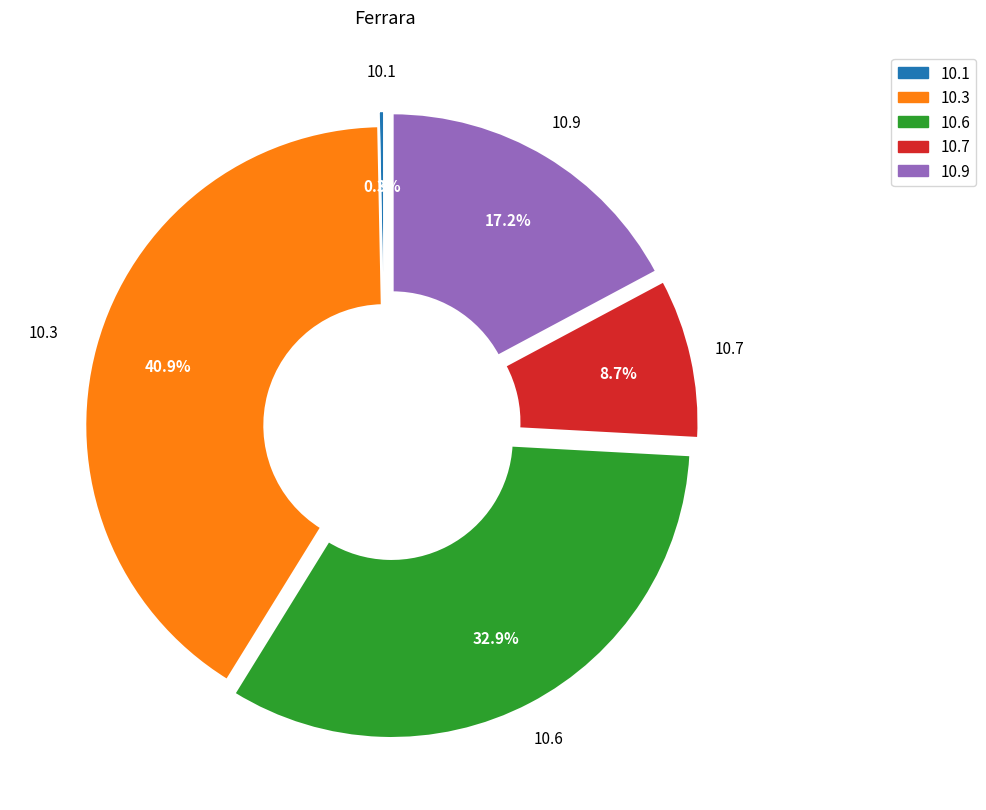

Is there a majority slice in this chart?

No